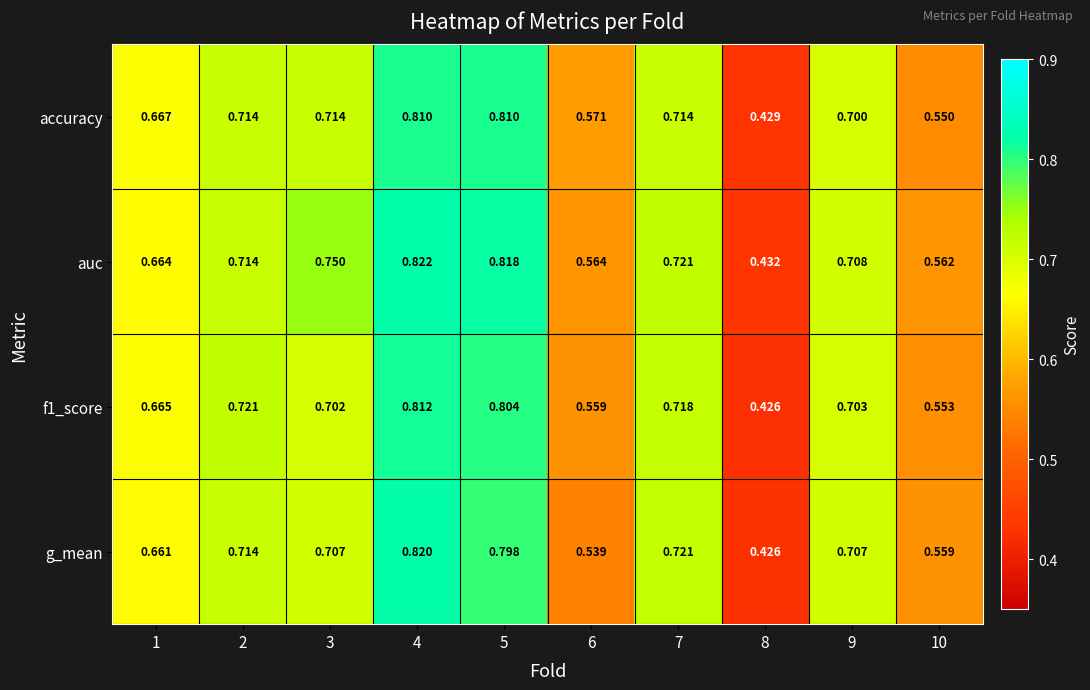

Is the value of auc at 1 greater than the value of accuracy at 9?

No